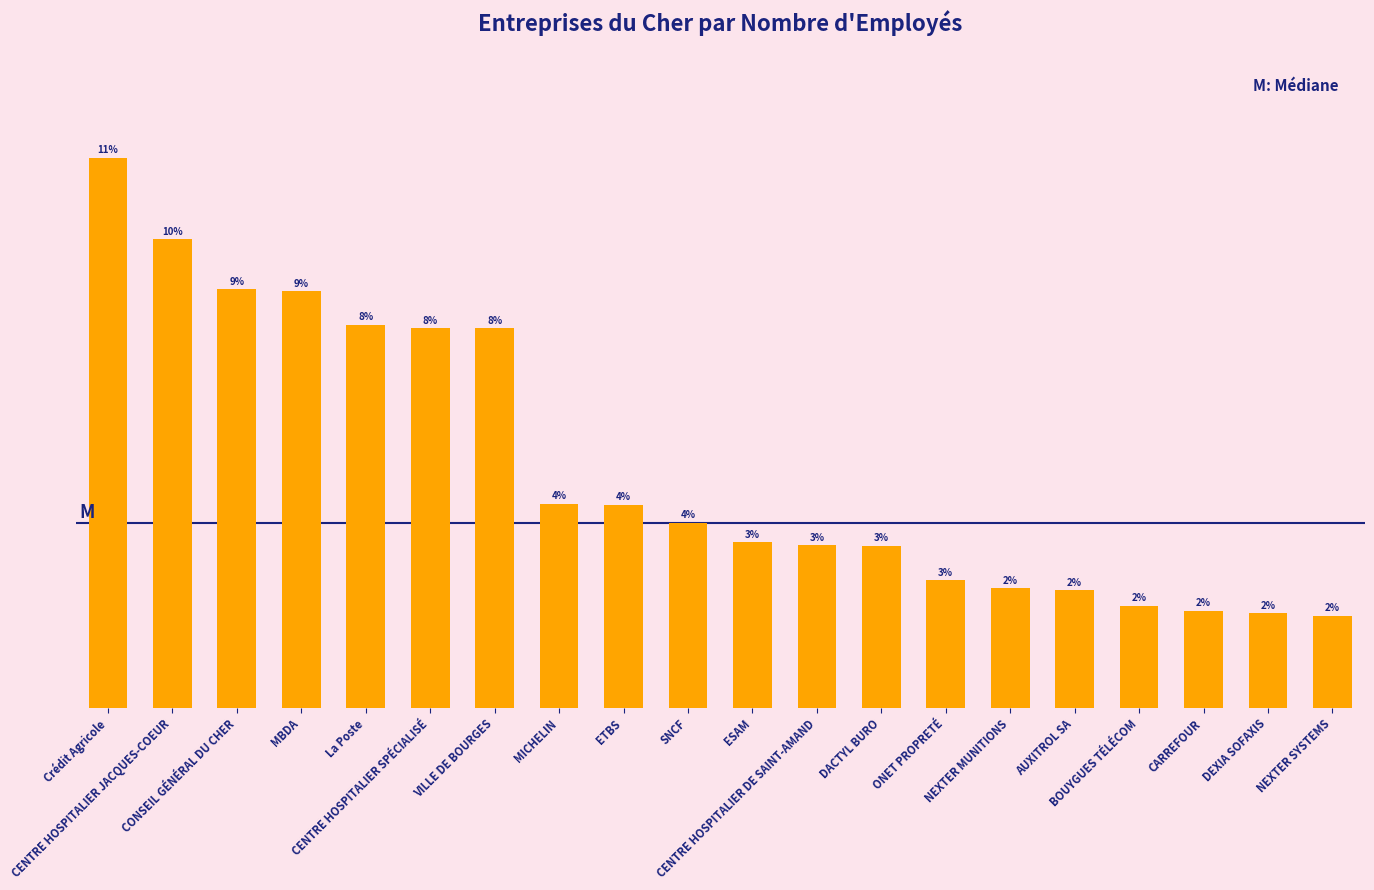

What is the minimum value shown in the chart?

360